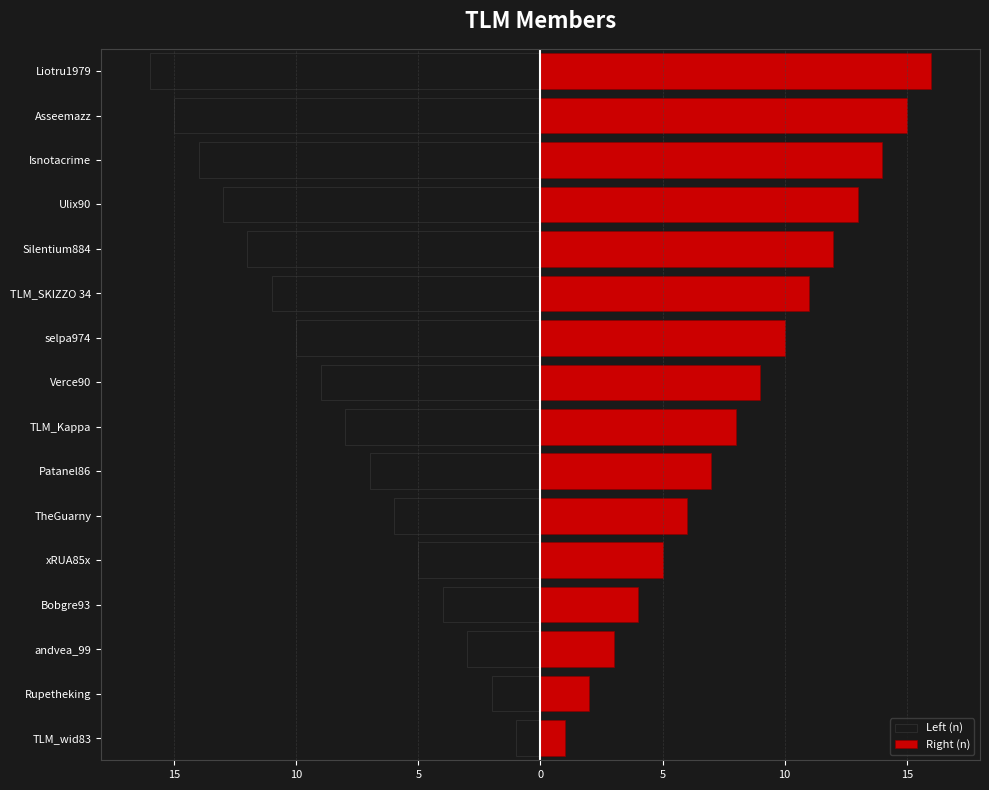

What is the sum of the Right (n) values at TLM_Kappa and xRUA85x?

13